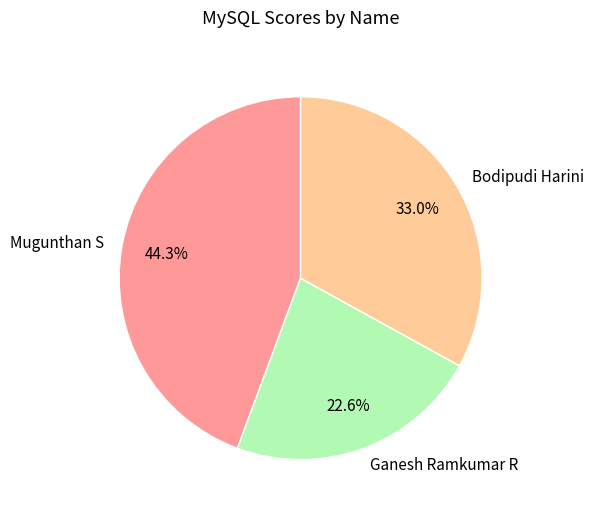

To the nearest percent, what is the difference between the largest and smallest slice percentages?

22%